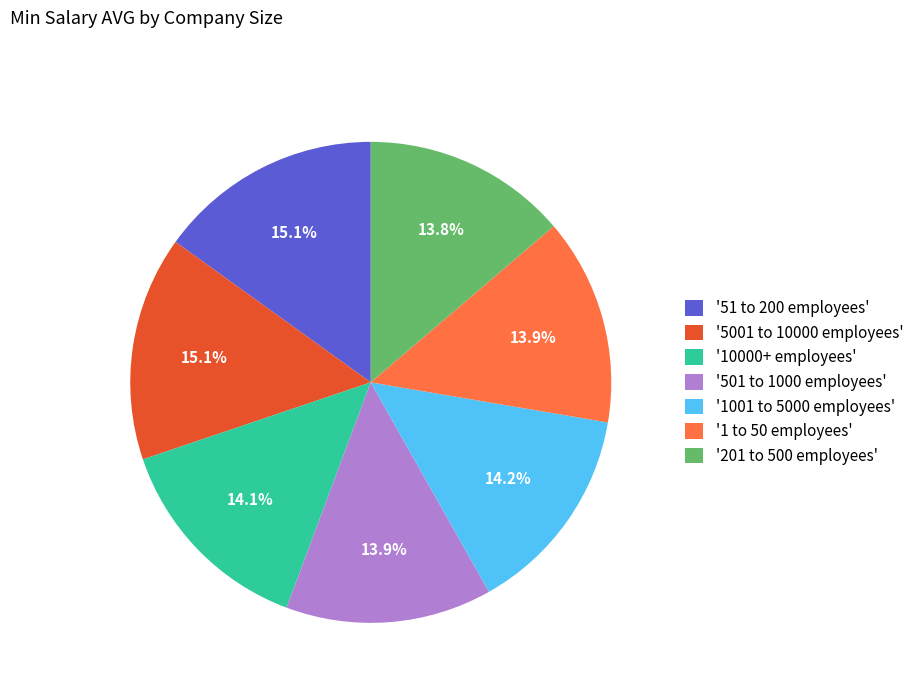

Approximately how many times larger is the value at '1001 to 5000 employees' compared to '1 to 50 employees'?

1.0